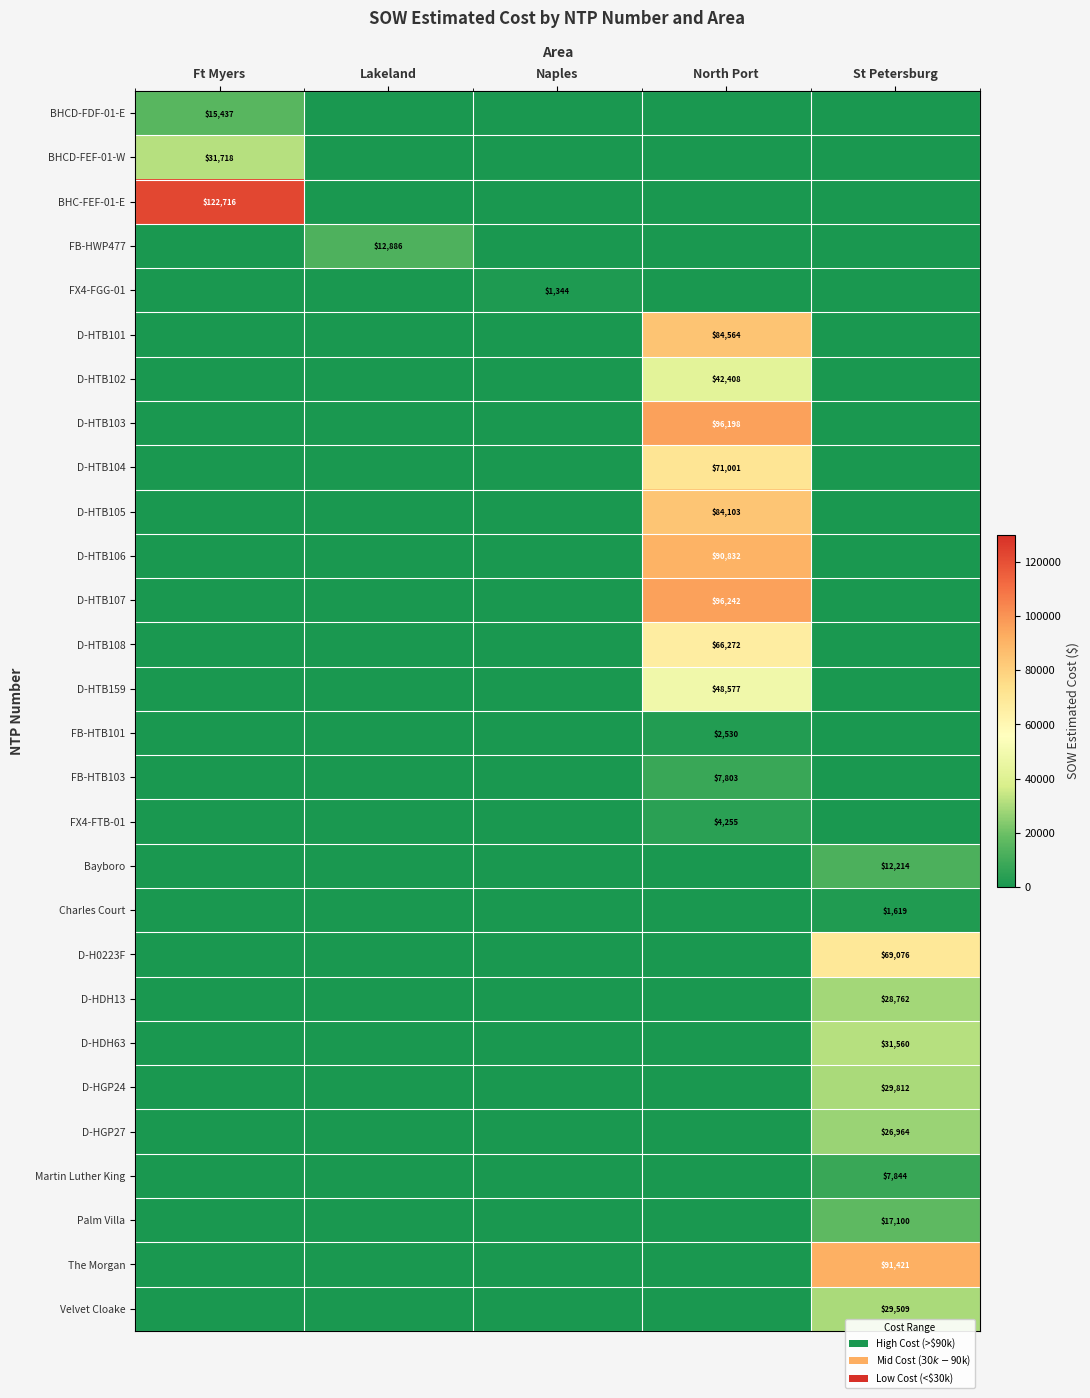

Is it true that D-HTB108 equals 101665 at North Port?

False